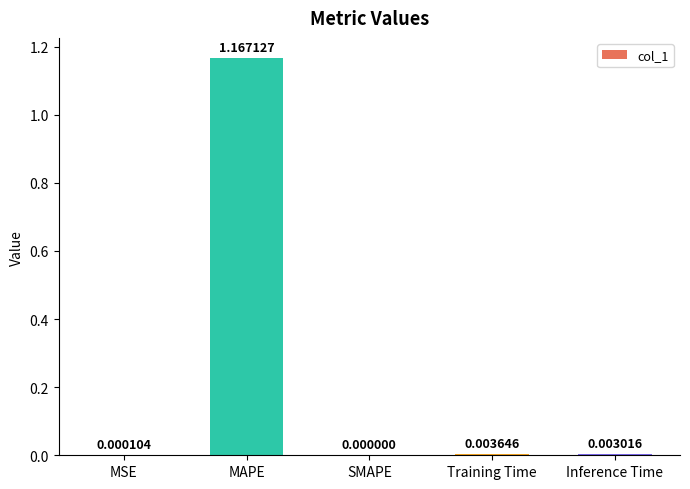

Which label corresponds to the largest value in the chart?

MAPE